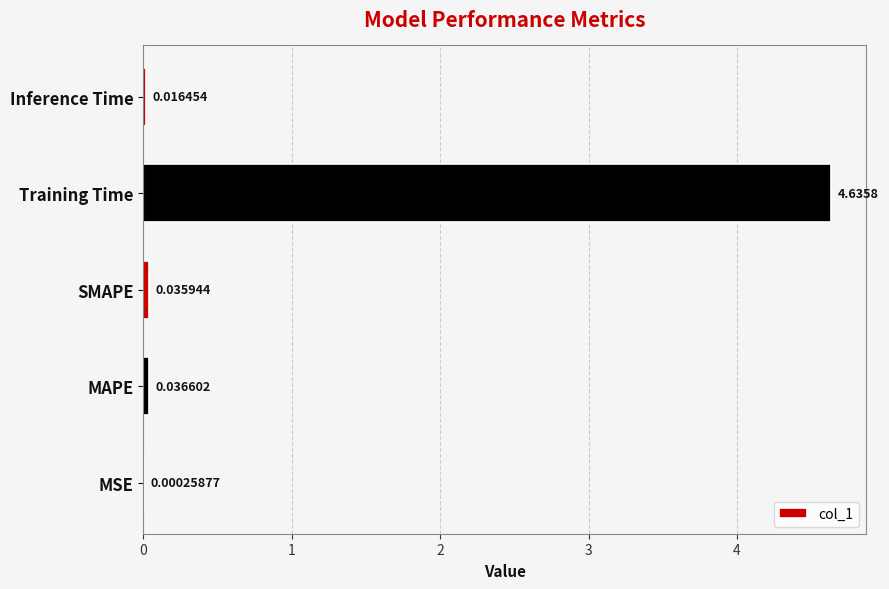

Which has a higher value, MSE or Inference Time?

Inference Time